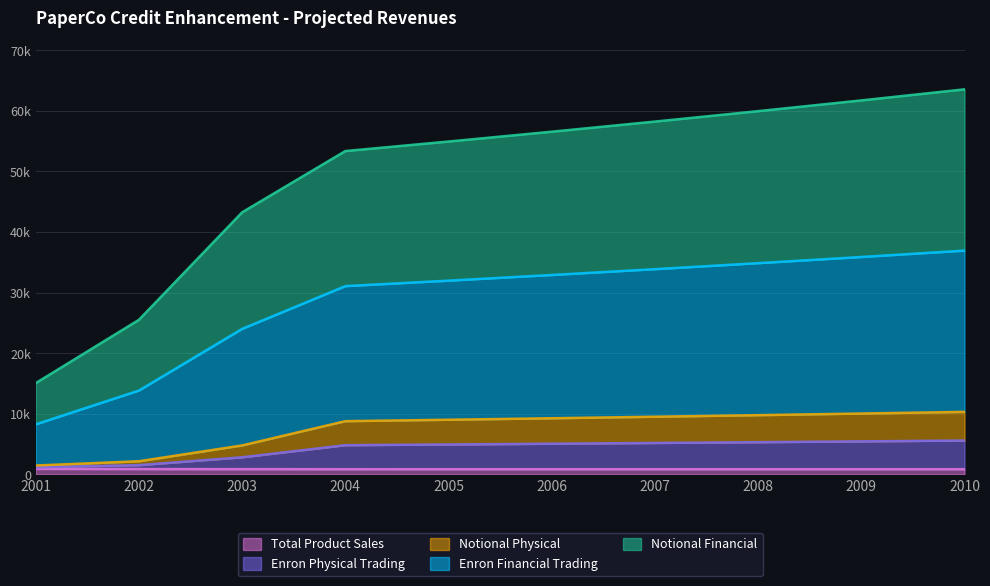

Does the chart display data point markers on the line(s)?

No